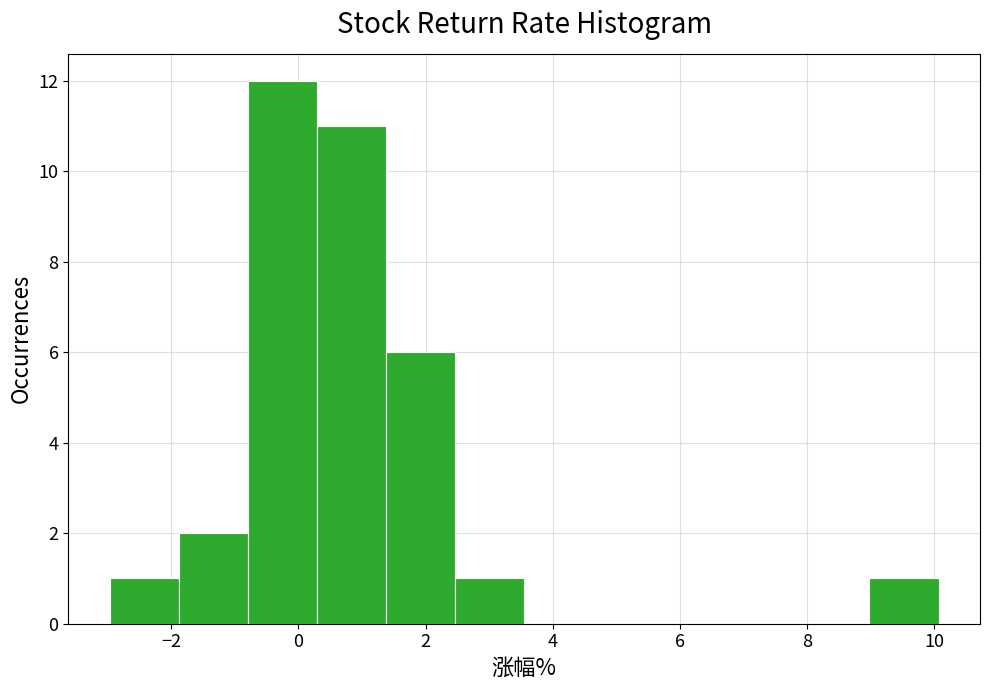

Over which range of the x-axis is the bar tallest?

-0.8 to 0.2